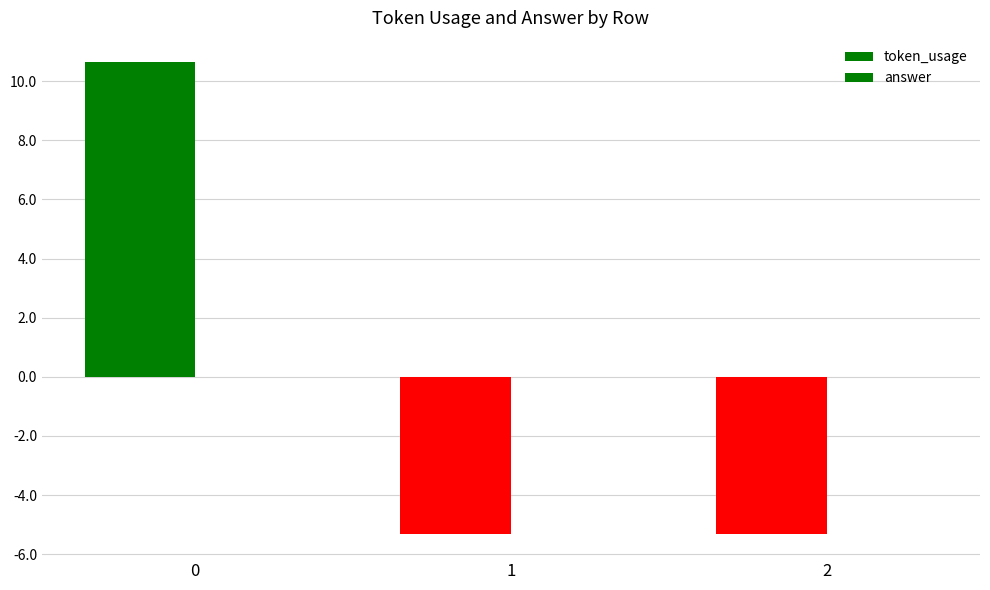

Does the chart contain stacked bars?

No